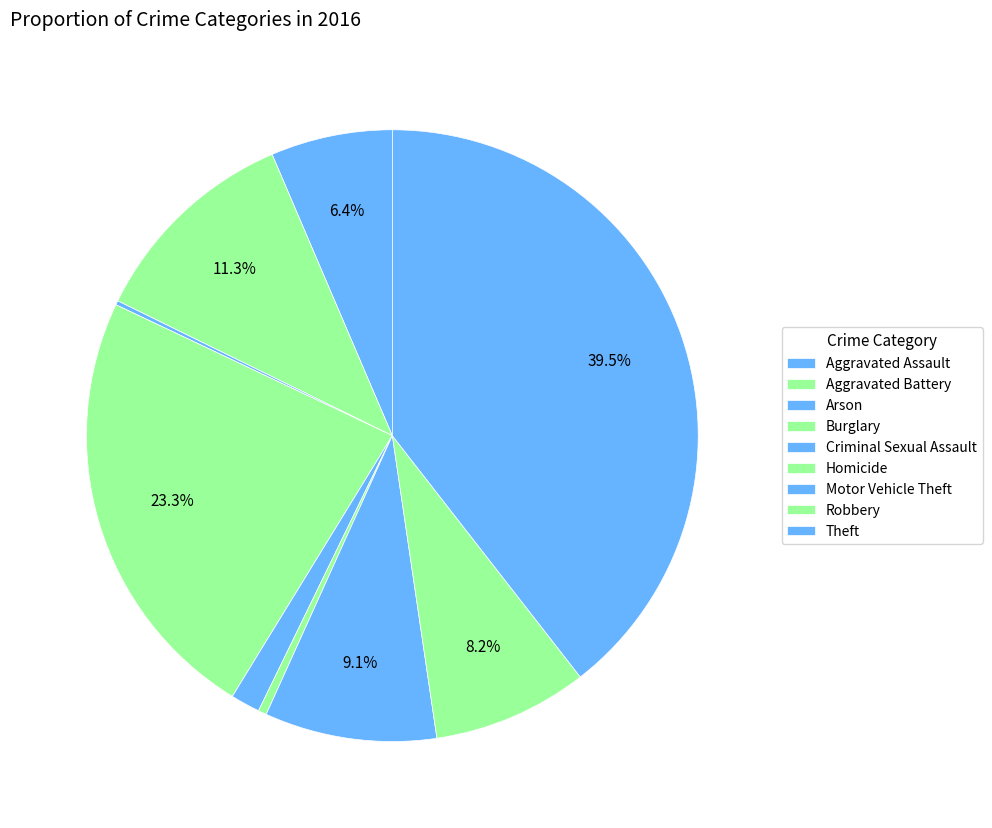

How many slices are in this pie chart?

9